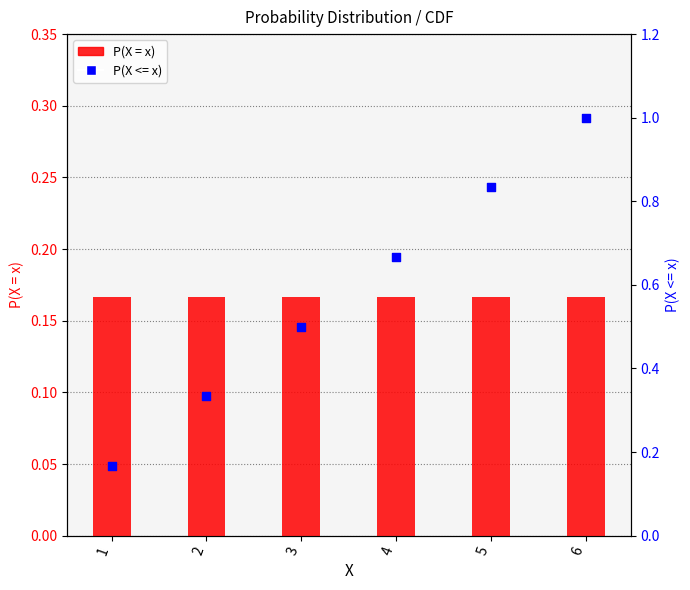

What is the total value across all series at 6?

1.2